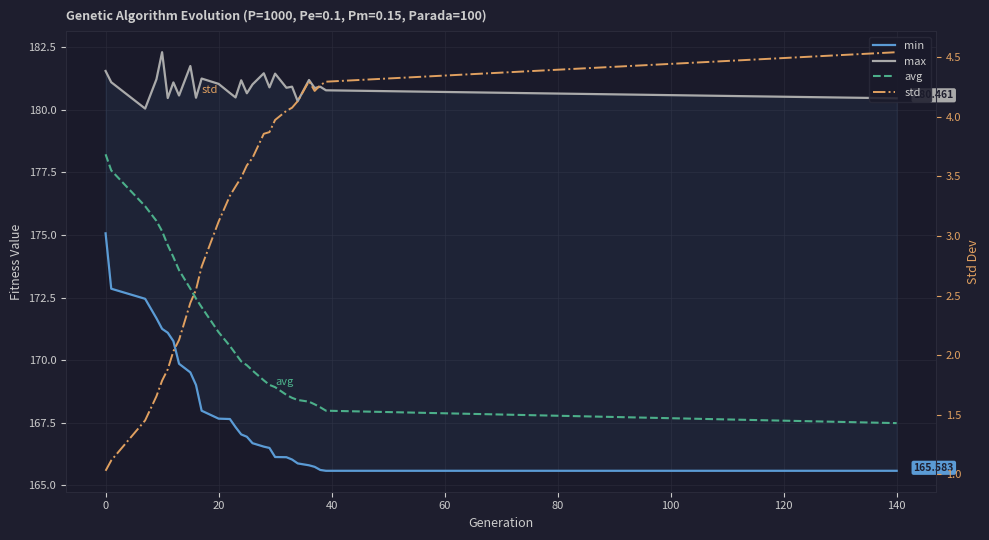

In std, how many points are lower than both neighbors (excluding endpoints)?

1